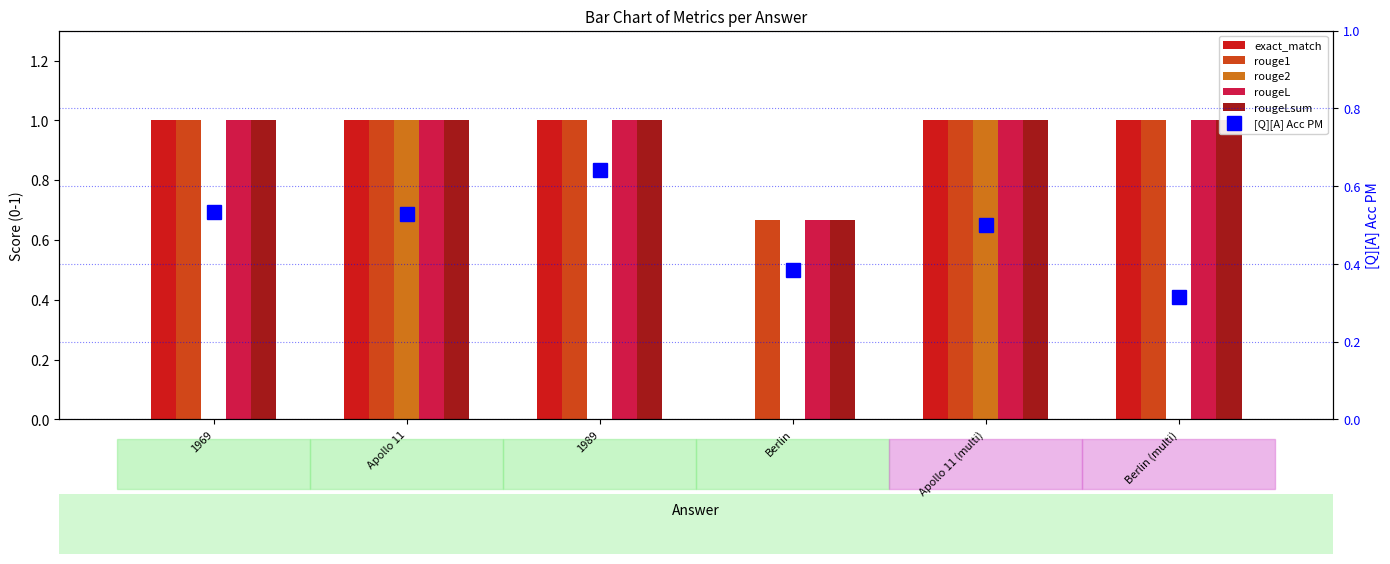

What is the sum of all rougeLsum values?

5.7